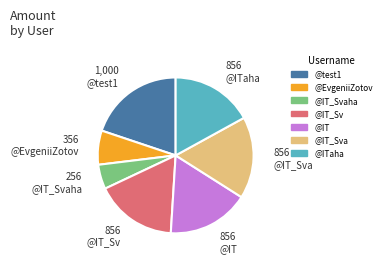

Is there any slice that represents more than half of the pie?

No